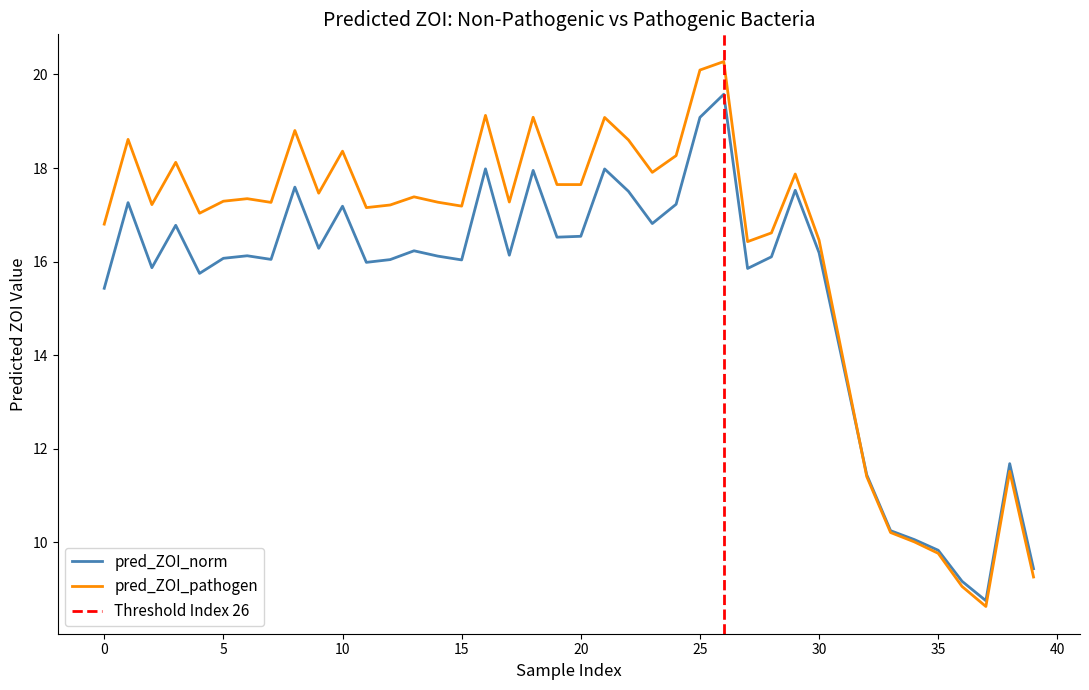

What is the difference between the maximum and minimum values in the pred_ZOI_norm series?

10.8